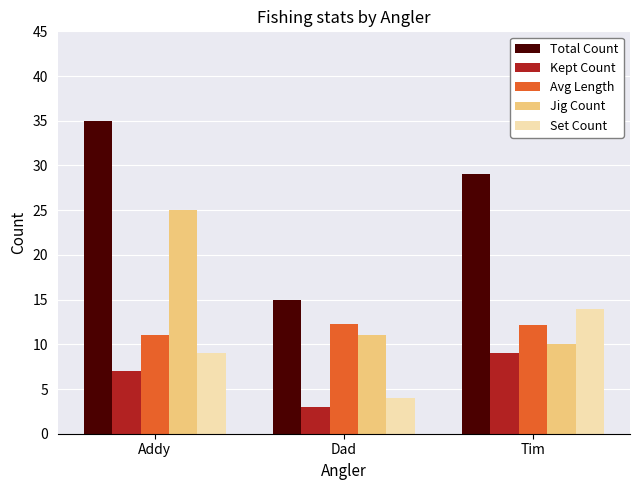

Which series changed the most between Dad and Tim?

Total Count